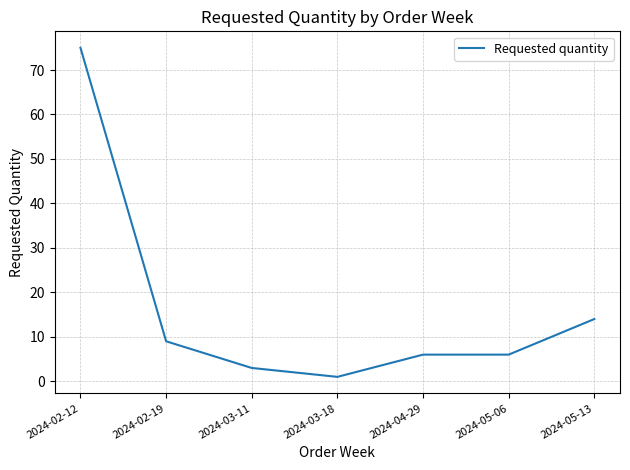

What is the maximum value shown in the chart?

75